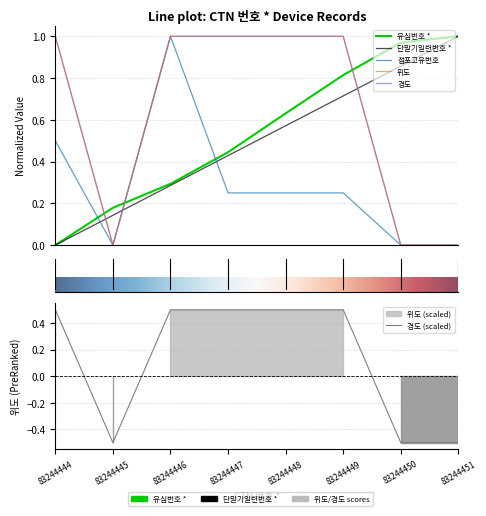

Is it true that 유심번호 * equals 0.2 at 83244445?

True